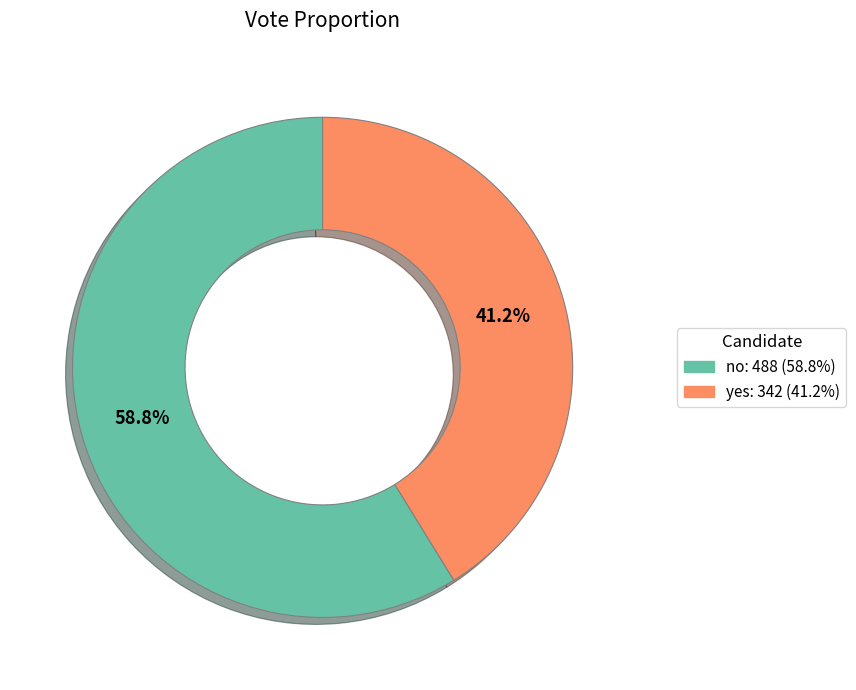

How many segments does this pie chart have?

2